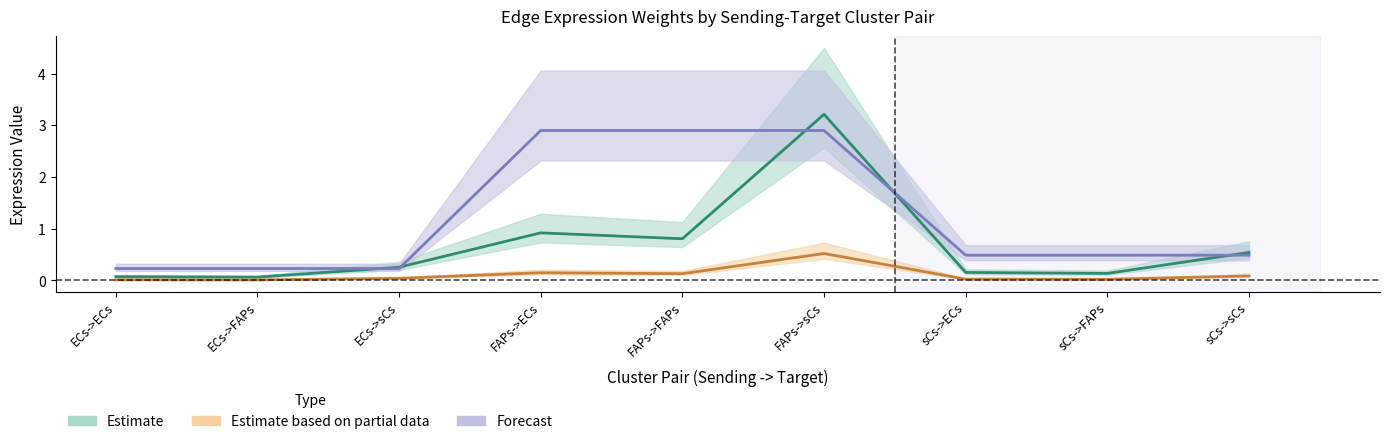

Does the chart have visible grid lines?

No